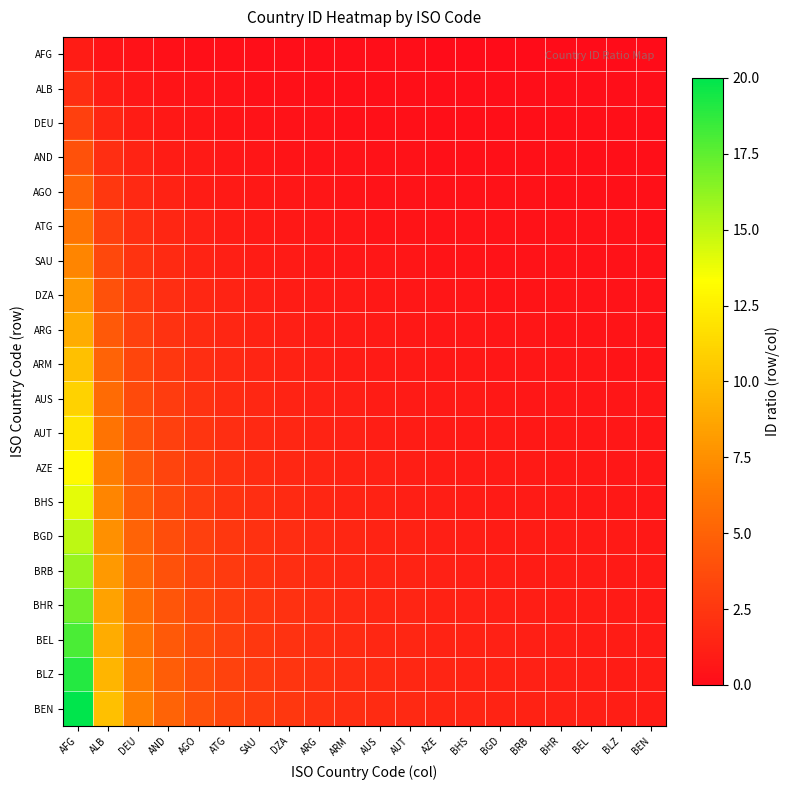

Reading left to right, extract all data points from this chart.

AFG: AFG=1.0	ALB=0.5	DEU=0.3	AND=0.2	AGO=0.2	ATG=0.2	SAU=0.1	DZA=0.1	ARG=0.1	ARM=0.1	AUS=0.1	AUT=0.1	AZE=0.1	BHS=0.1	BGD=0.1	BRB=0.1	BHR=0.1	BEL=0.1	BLZ=0.1	BEN=0.1
ALB: AFG=2.0	ALB=1.0	DEU=0.7	AND=0.5	AGO=0.4	ATG=0.3	SAU=0.3	DZA=0.2	ARG=0.2	ARM=0.2	AUS=0.2	AUT=0.2	AZE=0.2	BHS=0.1	BGD=0.1	BRB=0.1	BHR=0.1	BEL=0.1	BLZ=0.1	BEN=0.1
DEU: AFG=3.0	ALB=1.5	DEU=1.0	AND=0.8	AGO=0.6	ATG=0.5	SAU=0.4	DZA=0.4	ARG=0.3	ARM=0.3	AUS=0.3	AUT=0.2	AZE=0.2	BHS=0.2	BGD=0.2	BRB=0.2	BHR=0.2	BEL=0.2	BLZ=0.2	BEN=0.1
AND: AFG=4.0	ALB=2.0	DEU=1.3	AND=1.0	AGO=0.8	ATG=0.7	SAU=0.6	DZA=0.5	ARG=0.4	ARM=0.4	AUS=0.4	AUT=0.3	AZE=0.3	BHS=0.3	BGD=0.3	BRB=0.2	BHR=0.2	BEL=0.2	BLZ=0.2	BEN=0.2
AGO: AFG=5.0	ALB=2.5	DEU=1.7	AND=1.2	AGO=1.0	ATG=0.8	SAU=0.7	DZA=0.6	ARG=0.6	ARM=0.5	AUS=0.5	AUT=0.4	AZE=0.4	BHS=0.4	BGD=0.3	BRB=0.3	BHR=0.3	BEL=0.3	BLZ=0.3	BEN=0.2
ATG: AFG=6.0	ALB=3.0	DEU=2.0	AND=1.5	AGO=1.2	ATG=1.0	SAU=0.9	DZA=0.8	ARG=0.7	ARM=0.6	AUS=0.5	AUT=0.5	AZE=0.5	BHS=0.4	BGD=0.4	BRB=0.4	BHR=0.4	BEL=0.3	BLZ=0.3	BEN=0.3
SAU: AFG=7.0	ALB=3.5	DEU=2.3	AND=1.8	AGO=1.4	ATG=1.2	SAU=1.0	DZA=0.9	ARG=0.8	ARM=0.7	AUS=0.6	AUT=0.6	AZE=0.5	BHS=0.5	BGD=0.5	BRB=0.4	BHR=0.4	BEL=0.4	BLZ=0.4	BEN=0.3
DZA: AFG=8.0	ALB=4.0	DEU=2.7	AND=2.0	AGO=1.6	ATG=1.3	SAU=1.1	DZA=1.0	ARG=0.9	ARM=0.8	AUS=0.7	AUT=0.7	AZE=0.6	BHS=0.6	BGD=0.5	BRB=0.5	BHR=0.5	BEL=0.4	BLZ=0.4	BEN=0.4
ARG: AFG=9.0	ALB=4.5	DEU=3.0	AND=2.2	AGO=1.8	ATG=1.5	SAU=1.3	DZA=1.1	ARG=1.0	ARM=0.9	AUS=0.8	AUT=0.8	AZE=0.7	BHS=0.6	BGD=0.6	BRB=0.6	BHR=0.5	BEL=0.5	BLZ=0.5	BEN=0.5
ARM: AFG=10.0	ALB=5.0	DEU=3.3	AND=2.5	AGO=2.0	ATG=1.7	SAU=1.4	DZA=1.2	ARG=1.1	ARM=1.0	AUS=0.9	AUT=0.8	AZE=0.8	BHS=0.7	BGD=0.7	BRB=0.6	BHR=0.6	BEL=0.6	BLZ=0.5	BEN=0.5
AUS: AFG=11.0	ALB=5.5	DEU=3.7	AND=2.8	AGO=2.2	ATG=1.8	SAU=1.6	DZA=1.4	ARG=1.2	ARM=1.1	AUS=1.0	AUT=0.9	AZE=0.8	BHS=0.8	BGD=0.7	BRB=0.7	BHR=0.6	BEL=0.6	BLZ=0.6	BEN=0.6
AUT: AFG=12.0	ALB=6.0	DEU=4.0	AND=3.0	AGO=2.4	ATG=2.0	SAU=1.7	DZA=1.5	ARG=1.3	ARM=1.2	AUS=1.1	AUT=1.0	AZE=0.9	BHS=0.9	BGD=0.8	BRB=0.8	BHR=0.7	BEL=0.7	BLZ=0.6	BEN=0.6
AZE: AFG=13.0	ALB=6.5	DEU=4.3	AND=3.2	AGO=2.6	ATG=2.2	SAU=1.9	DZA=1.6	ARG=1.4	ARM=1.3	AUS=1.2	AUT=1.1	AZE=1.0	BHS=0.9	BGD=0.9	BRB=0.8	BHR=0.8	BEL=0.7	BLZ=0.7	BEN=0.7
BHS: AFG=14.0	ALB=7.0	DEU=4.7	AND=3.5	AGO=2.8	ATG=2.3	SAU=2.0	DZA=1.8	ARG=1.6	ARM=1.4	AUS=1.3	AUT=1.2	AZE=1.1	BHS=1.0	BGD=0.9	BRB=0.9	BHR=0.8	BEL=0.8	BLZ=0.7	BEN=0.7
BGD: AFG=15.0	ALB=7.5	DEU=5.0	AND=3.8	AGO=3.0	ATG=2.5	SAU=2.1	DZA=1.9	ARG=1.7	ARM=1.5	AUS=1.4	AUT=1.2	AZE=1.2	BHS=1.1	BGD=1.0	BRB=0.9	BHR=0.9	BEL=0.8	BLZ=0.8	BEN=0.8
BRB: AFG=16.0	ALB=8.0	DEU=5.3	AND=4.0	AGO=3.2	ATG=2.7	SAU=2.3	DZA=2.0	ARG=1.8	ARM=1.6	AUS=1.5	AUT=1.3	AZE=1.2	BHS=1.1	BGD=1.1	BRB=1.0	BHR=0.9	BEL=0.9	BLZ=0.8	BEN=0.8
BHR: AFG=17.0	ALB=8.5	DEU=5.7	AND=4.2	AGO=3.4	ATG=2.8	SAU=2.4	DZA=2.1	ARG=1.9	ARM=1.7	AUS=1.5	AUT=1.4	AZE=1.3	BHS=1.2	BGD=1.1	BRB=1.1	BHR=1.0	BEL=0.9	BLZ=0.9	BEN=0.8
BEL: AFG=18.0	ALB=9.0	DEU=6.0	AND=4.5	AGO=3.6	ATG=3.0	SAU=2.6	DZA=2.2	ARG=2.0	ARM=1.8	AUS=1.6	AUT=1.5	AZE=1.4	BHS=1.3	BGD=1.2	BRB=1.1	BHR=1.1	BEL=1.0	BLZ=0.9	BEN=0.9
BLZ: AFG=19.0	ALB=9.5	DEU=6.3	AND=4.8	AGO=3.8	ATG=3.2	SAU=2.7	DZA=2.4	ARG=2.1	ARM=1.9	AUS=1.7	AUT=1.6	AZE=1.5	BHS=1.4	BGD=1.3	BRB=1.2	BHR=1.1	BEL=1.1	BLZ=1.0	BEN=0.9
BEN: AFG=20.0	ALB=10.0	DEU=6.7	AND=5.0	AGO=4.0	ATG=3.3	SAU=2.9	DZA=2.5	ARG=2.2	ARM=2.0	AUS=1.8	AUT=1.7	AZE=1.5	BHS=1.4	BGD=1.3	BRB=1.2	BHR=1.2	BEL=1.1	BLZ=1.1	BEN=1.0